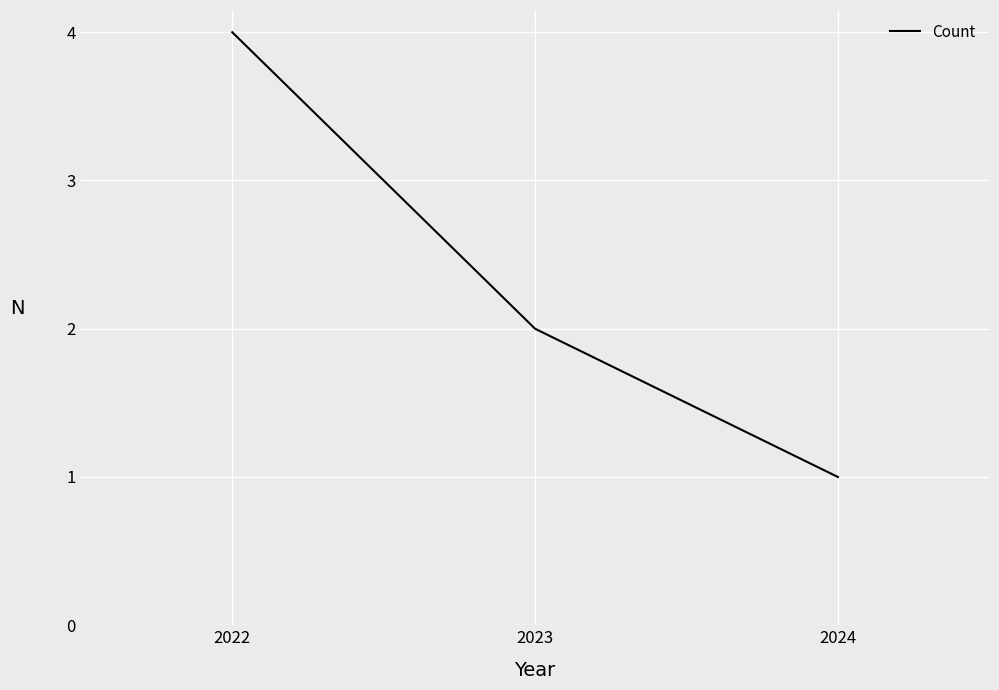

What is the greatest value displayed?

4